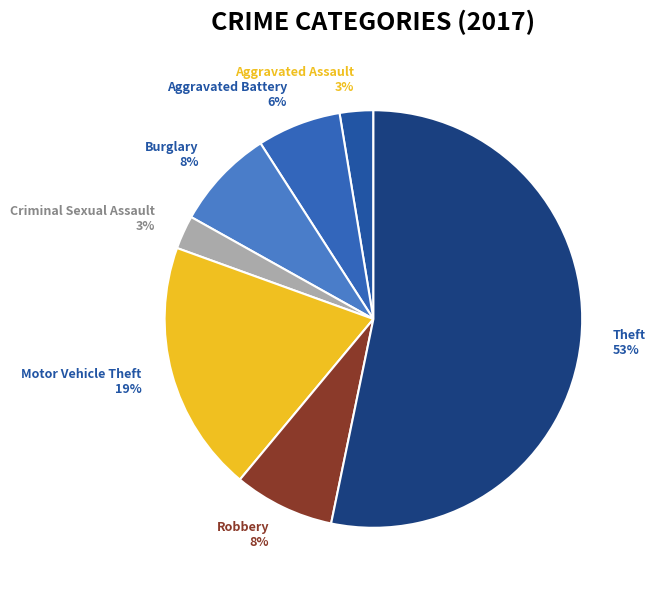

Count the number of slices in the pie.

7